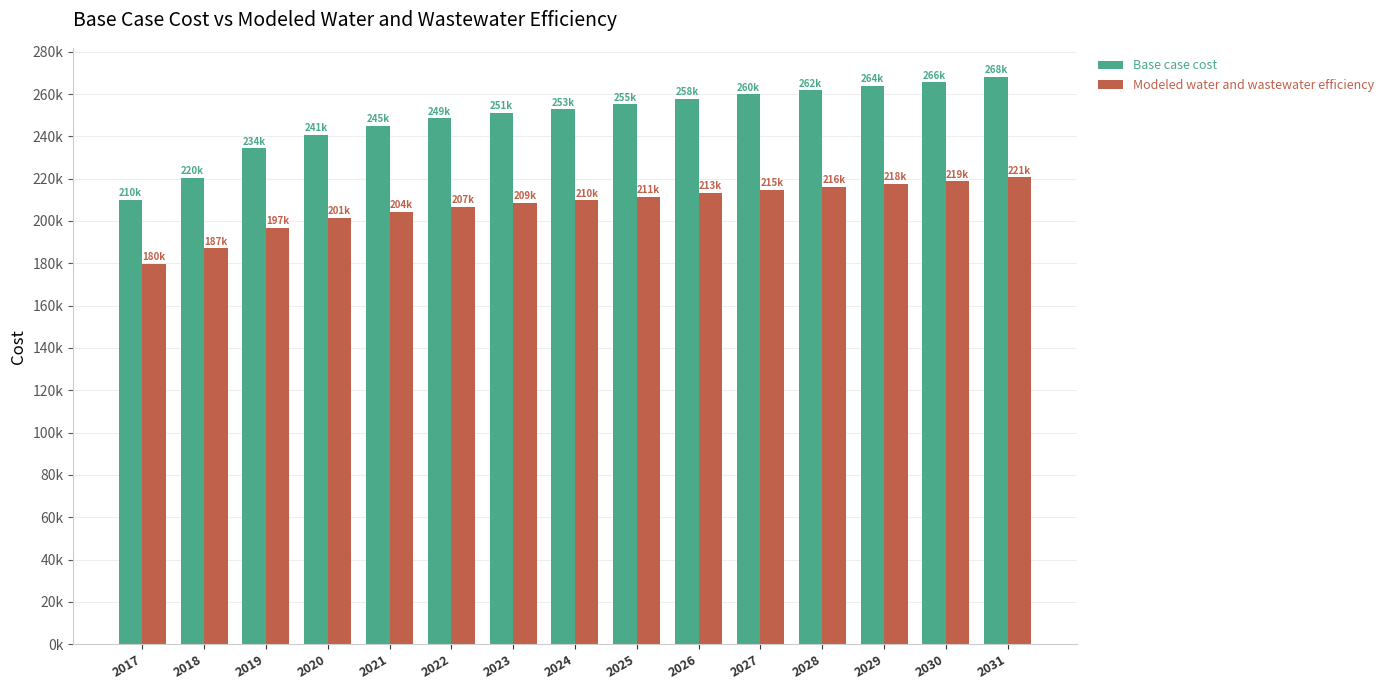

What is the total value across all series at 2028?

477797.1